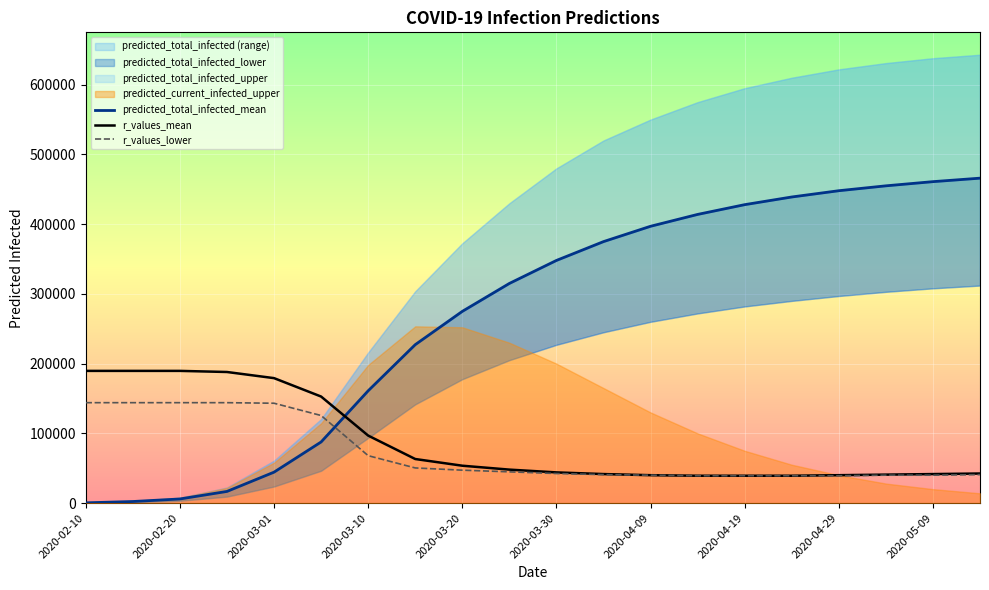

What is the lowest value of the r_values_lower series?

39200.0